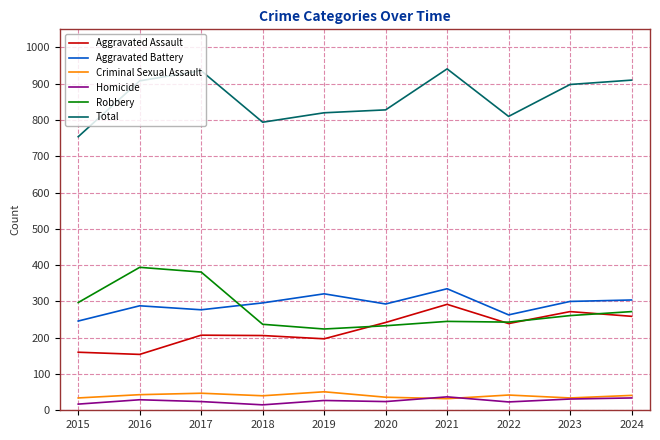

What is the average value of the Criminal Sexual Assault series?

40